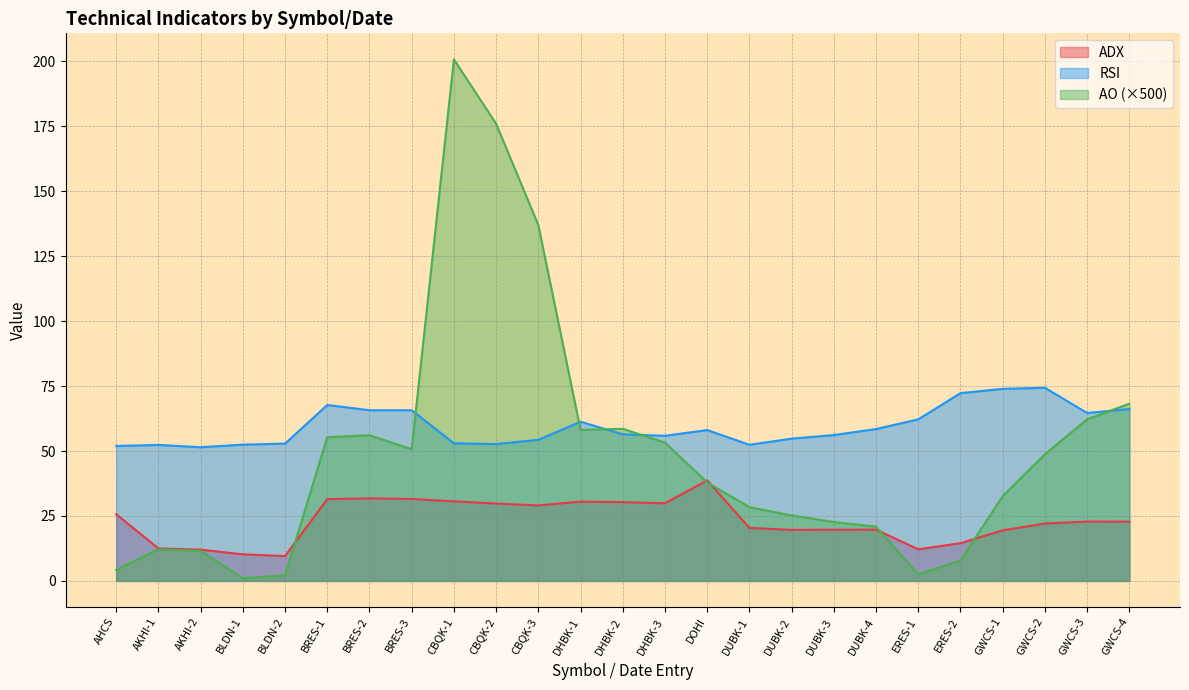

At which category is the sum across all series the highest?

CBQK-1